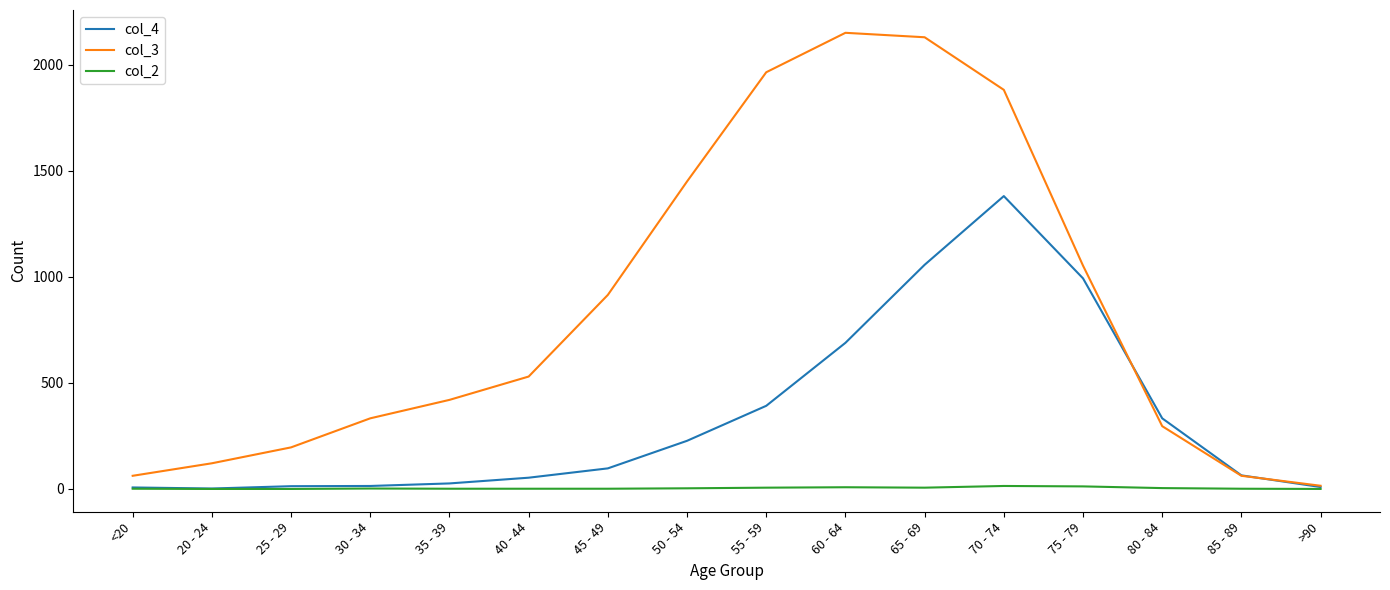

Rank the series by their maximum value, from highest to lowest.

col_3, col_4, col_2